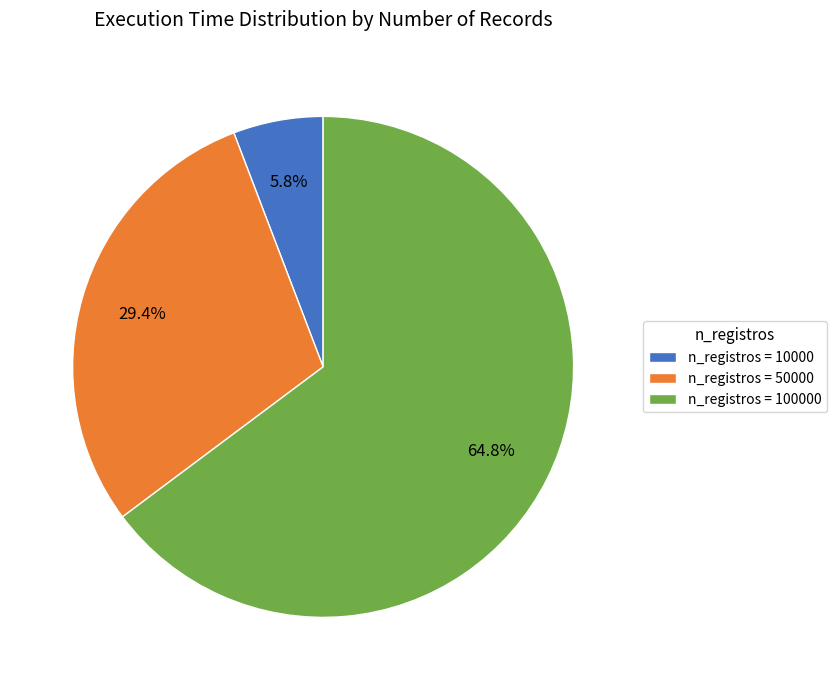

Does n_registros = 10000 represent more than half of the total?

No